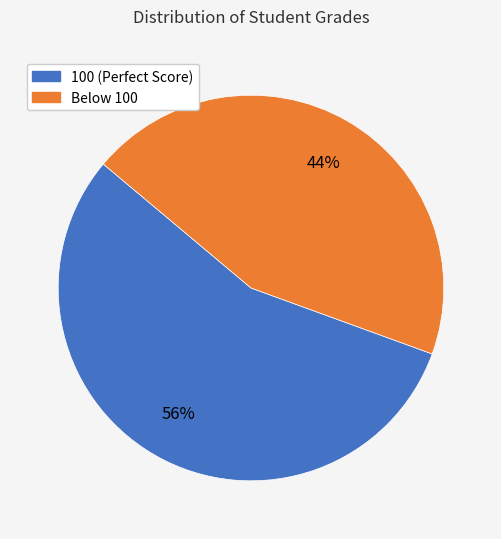

To the nearest percent, what is the average slice percentage?

50%